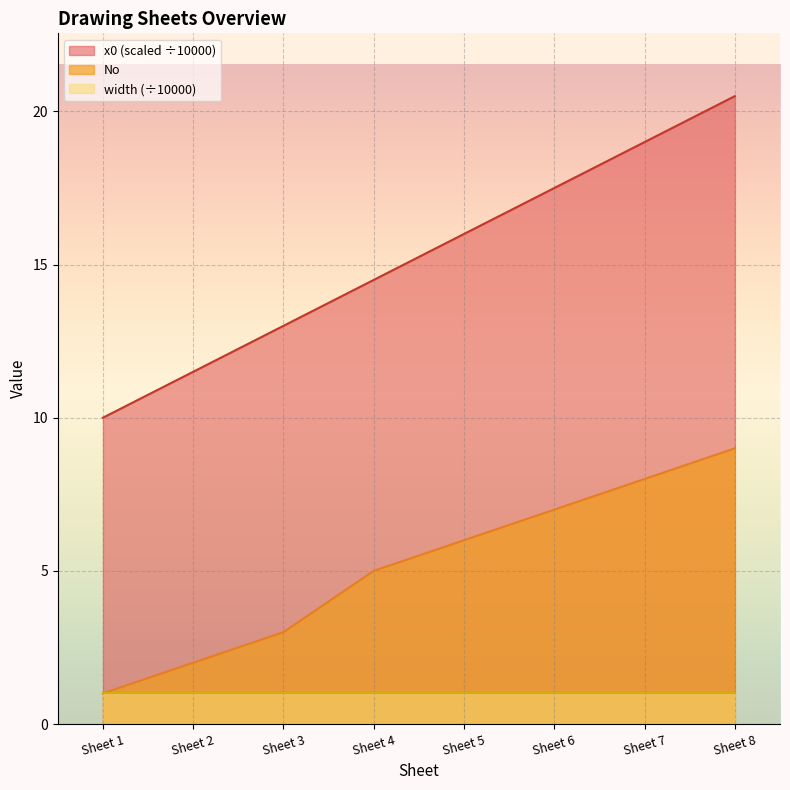

At which category is the sum across all series the highest?

Sheet 8